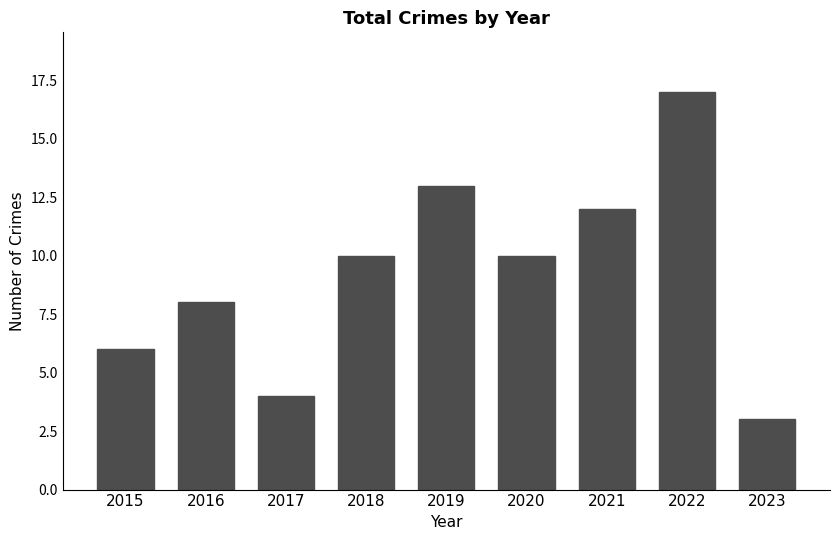

Which label corresponds to the largest value in the chart?

2022